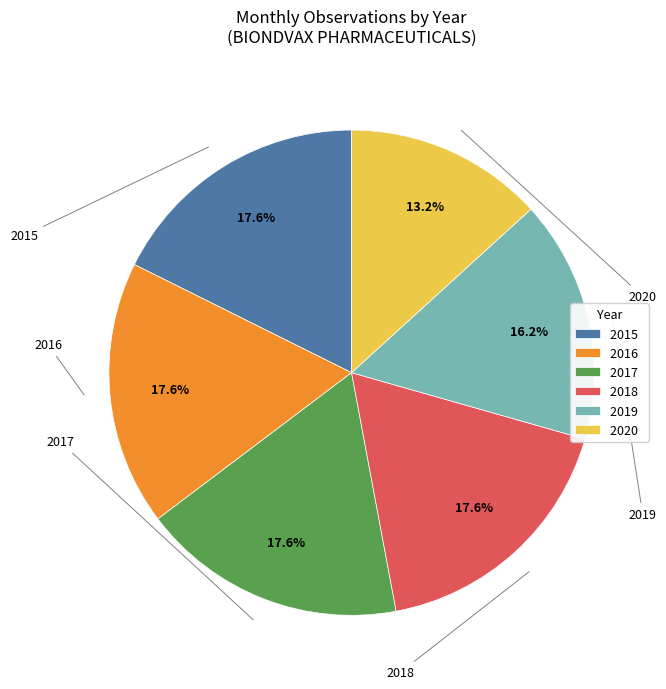

Is 2017 the majority of the pie?

No